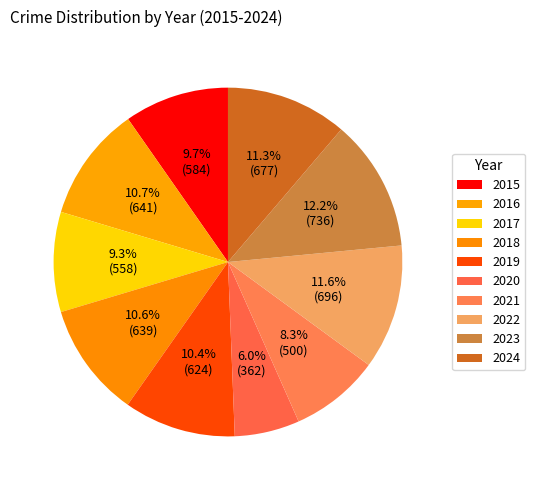

To the nearest percent, what is the average slice percentage?

10%